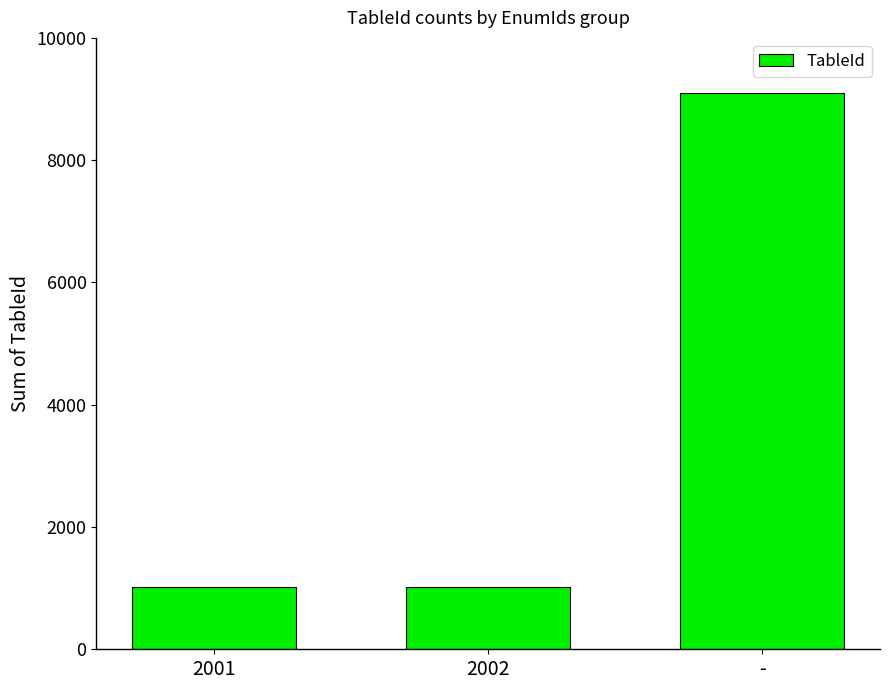

Reading left to right, what are all the values shown in this chart?

1011	1011	9099